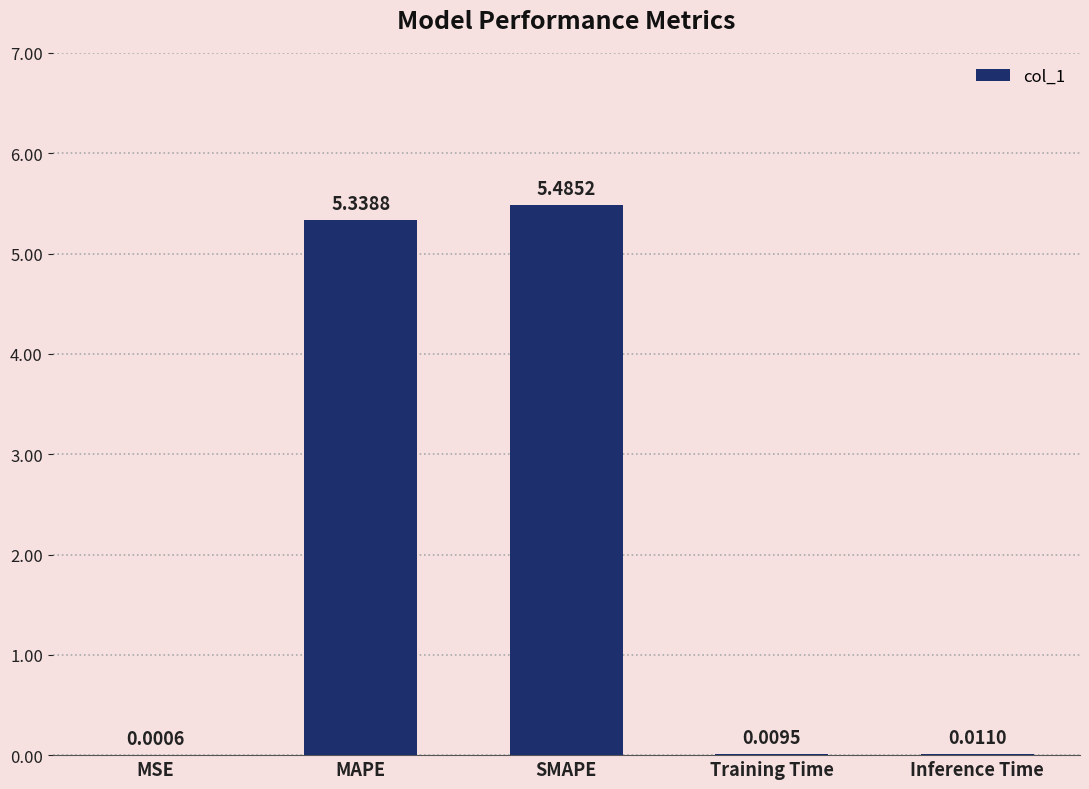

Where is the data nearest to the value 2?

Inference Time